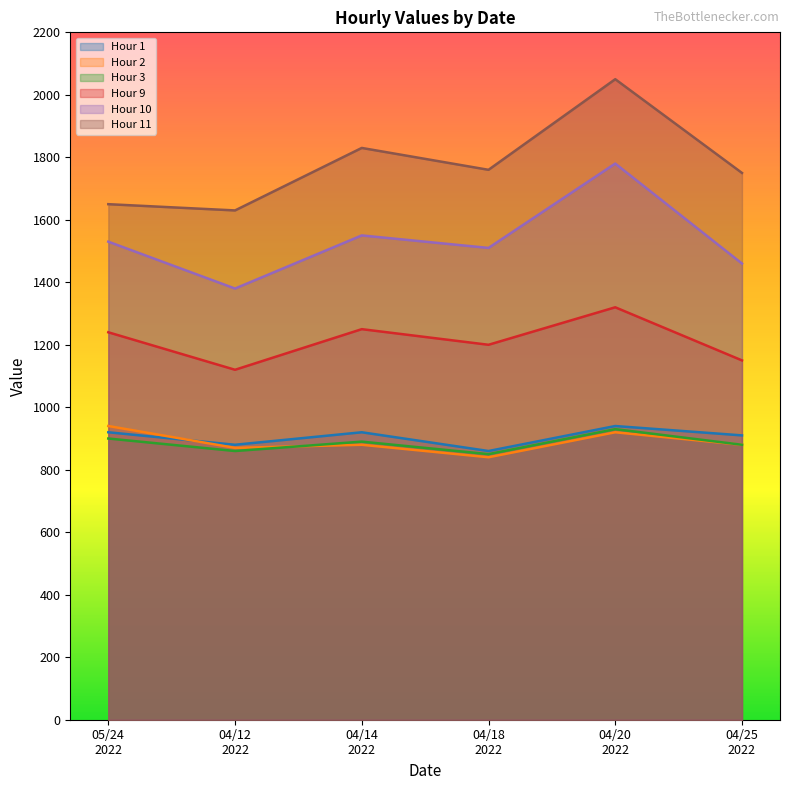

True or false: Hour 11 and Hour 9 intersect in this chart.

False